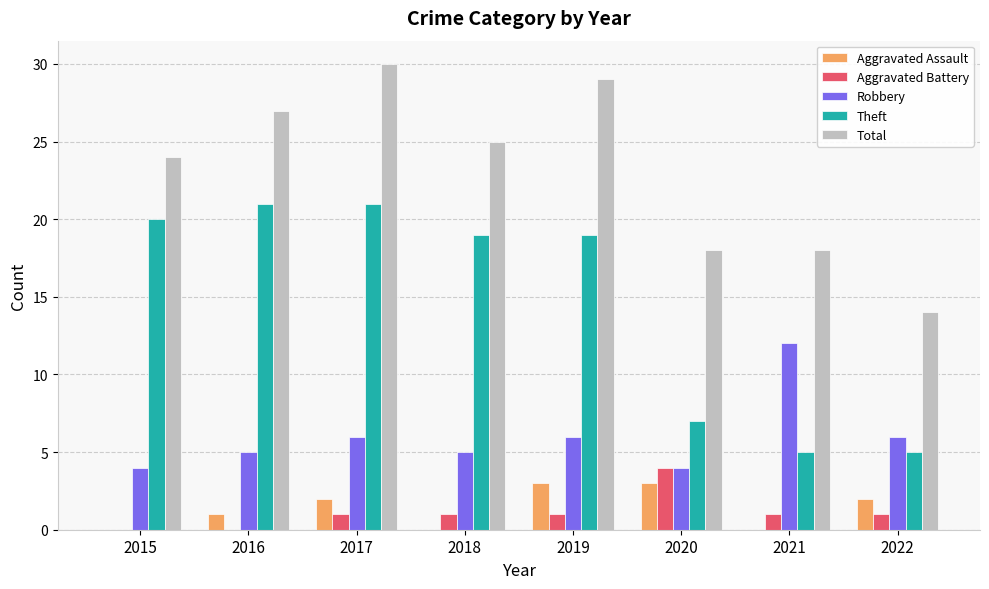

Which series changed the most between 2015 and 2021?

Theft